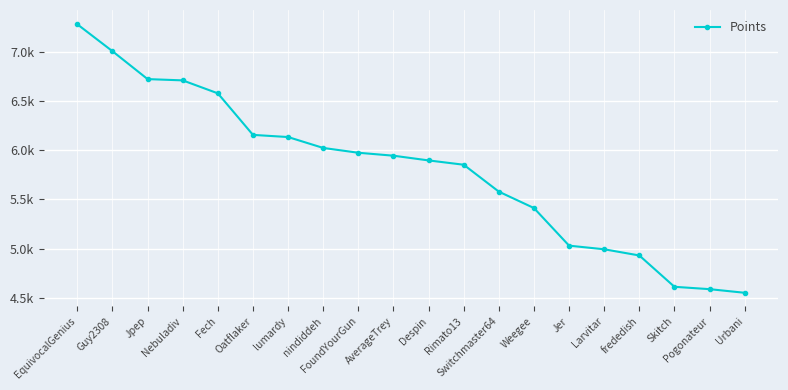

Which label corresponds to the smallest value in the chart?

Urbani